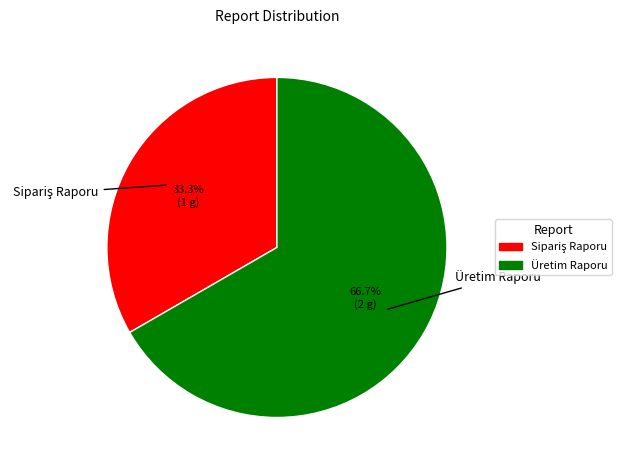

Which category has the biggest portion of the pie?

Üretim Raporu